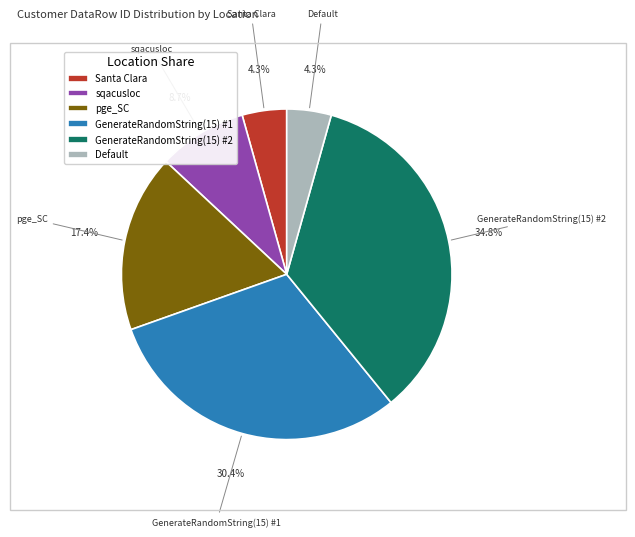

Is Santa Clara the majority of the pie?

No